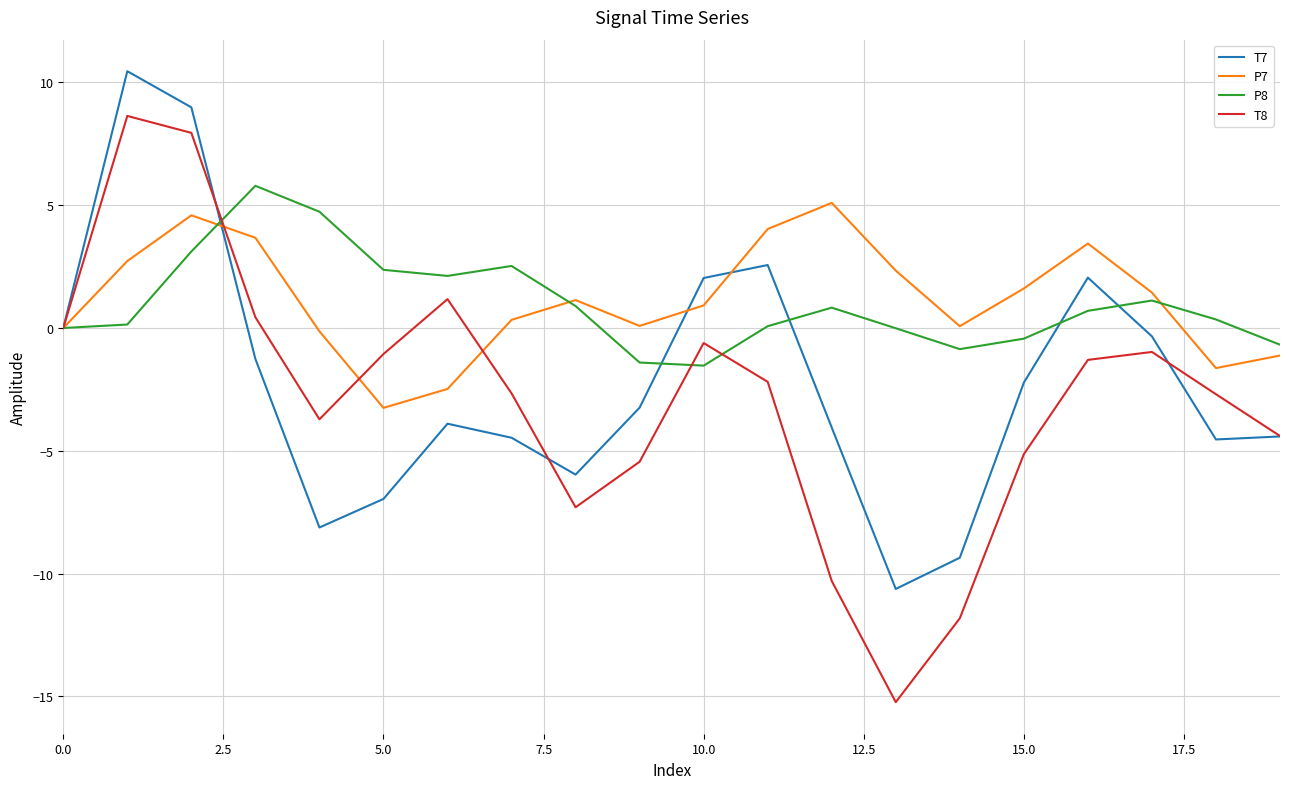

What is the maximum value shown in the chart?

10.5